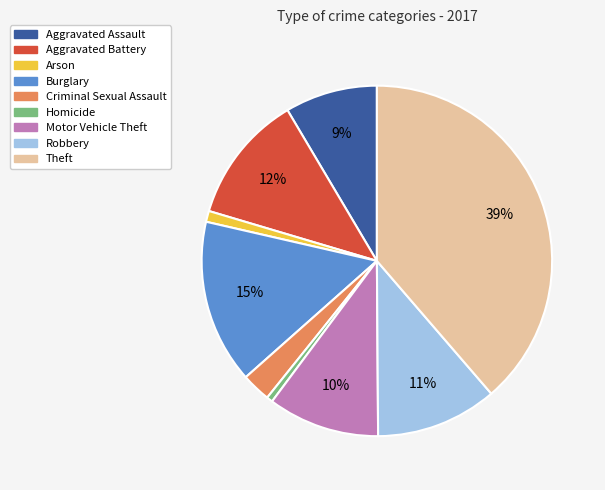

Which has a higher value, Aggravated Battery or Arson?

Aggravated Battery